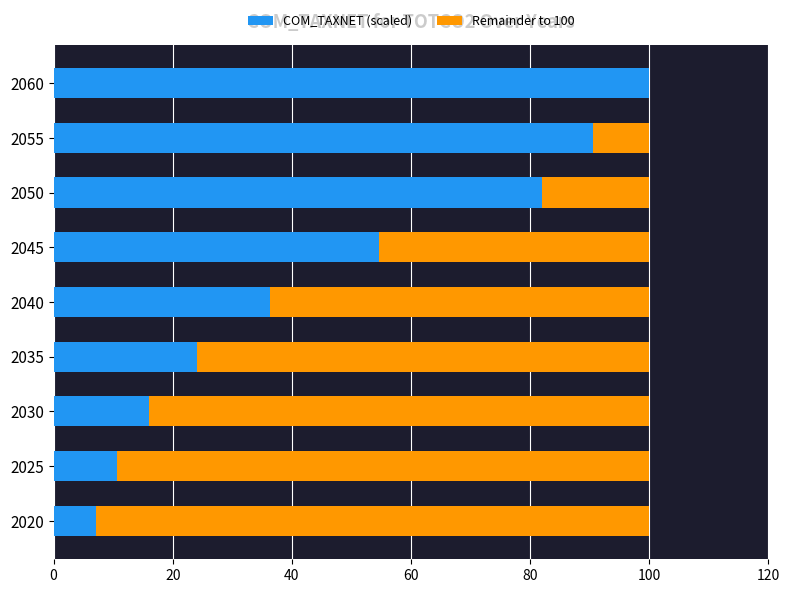

Is it true that COM_TAXNET (scaled) equals 54.6 at 2045?

True